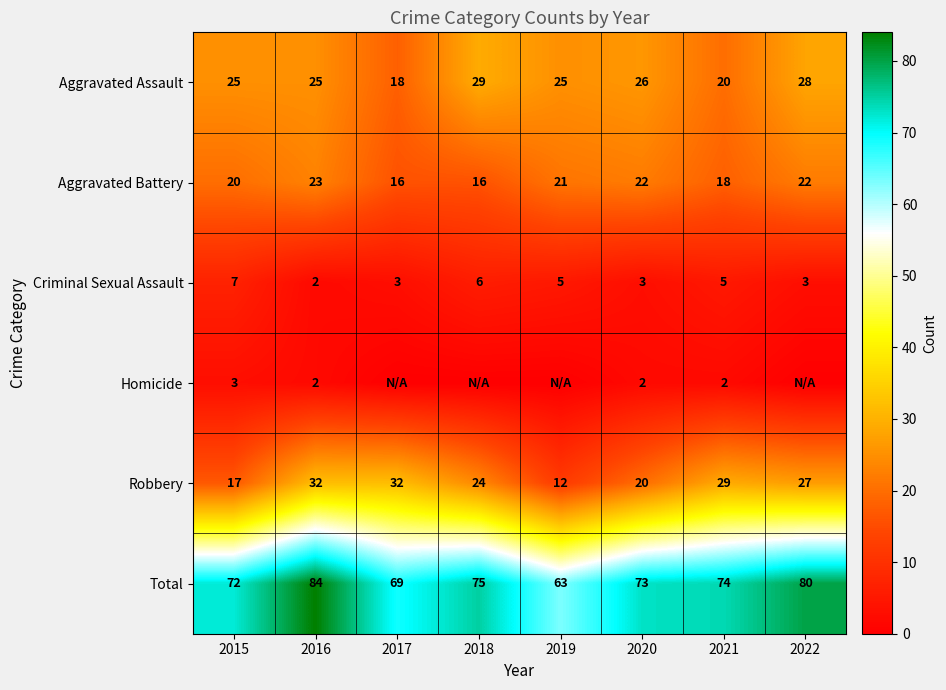

At which category does the chart reach its peak across all series?

2016